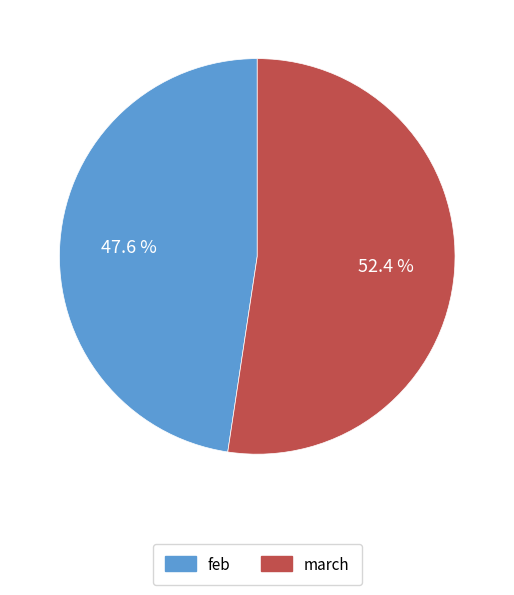

Which slice is the smallest?

feb